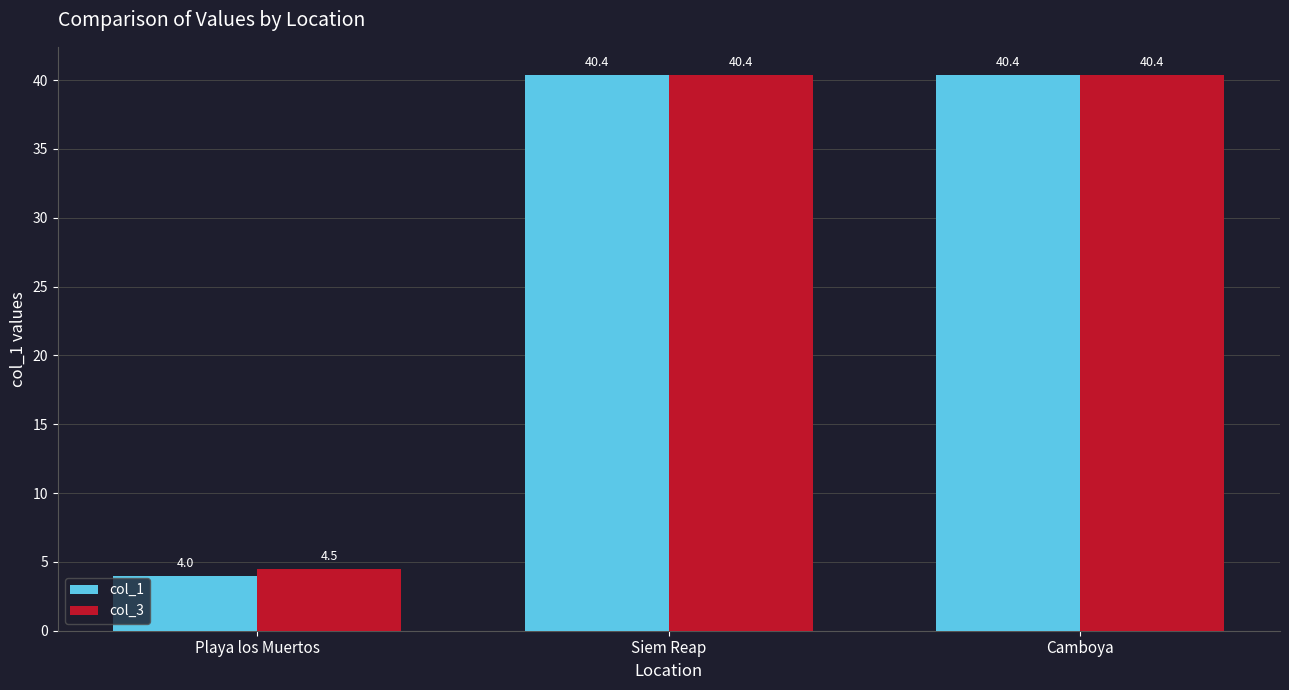

What is the label of the 1st bar from the left?

Playa los Muertos